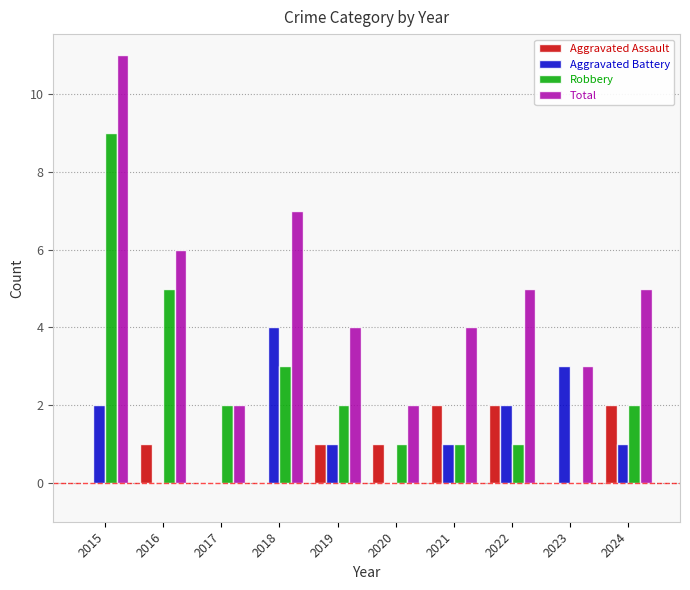

Is the value of Total at 2015 greater than the value of Aggravated Assault at 2024?

Yes